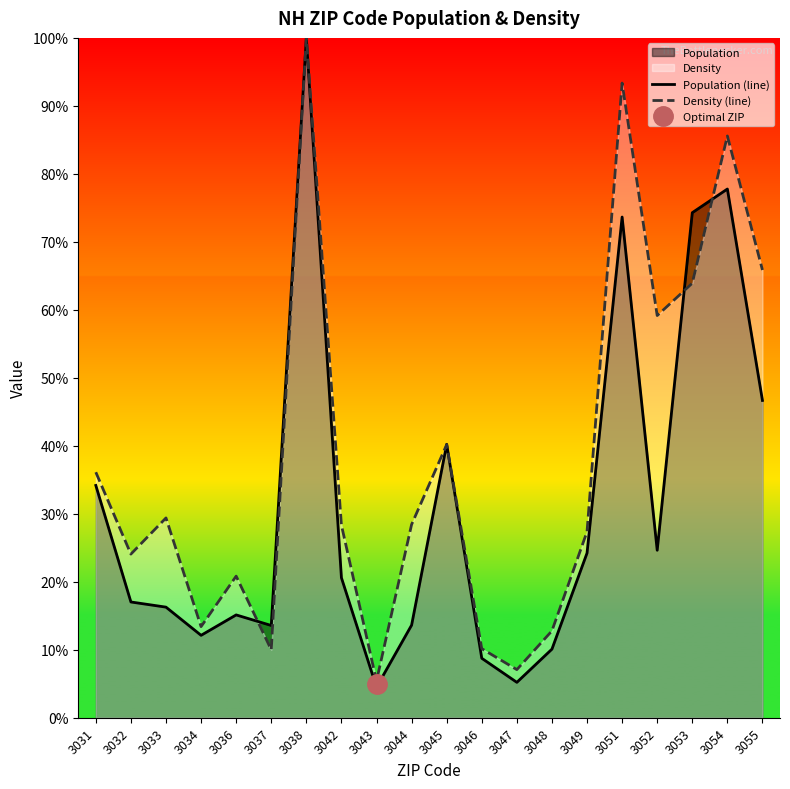

Between 3042 and 3033, which is larger?

3042